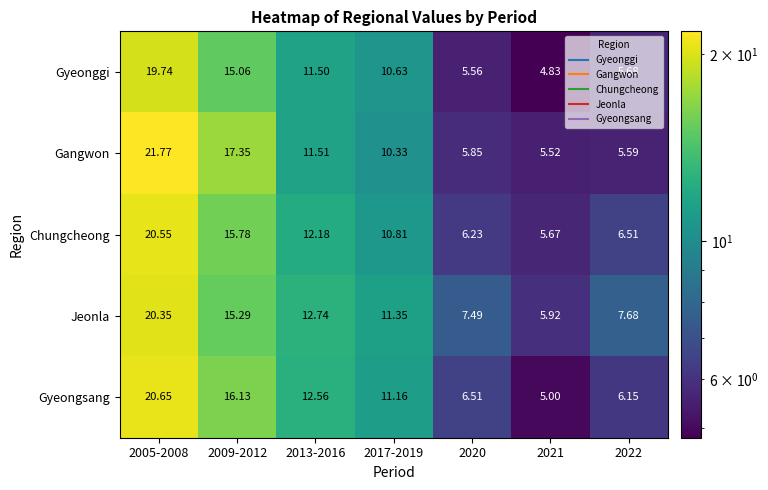

At which category is the sum across all series the highest?

2005-2008